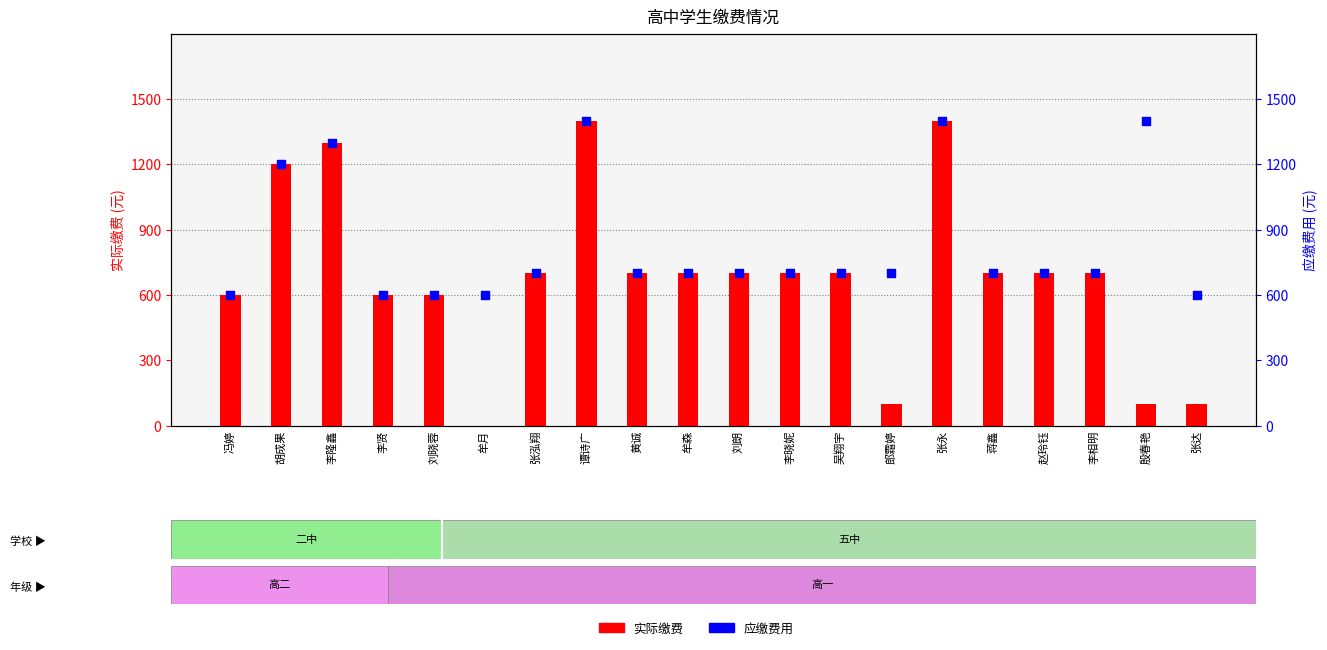

What is the total value across all series at 李相明?

1400